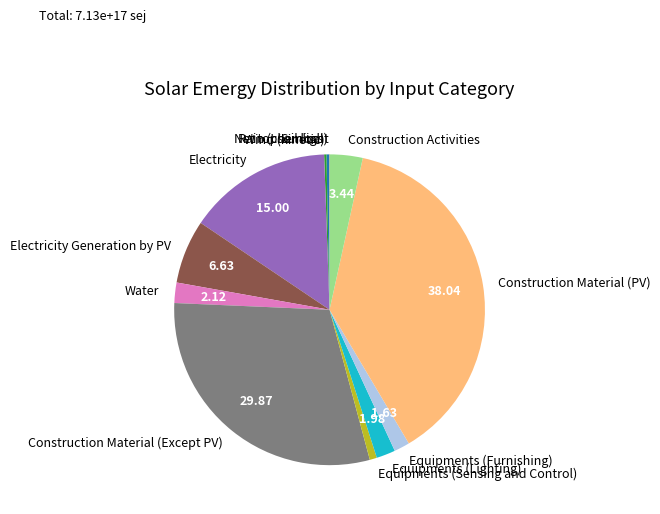

Is there a majority slice in this chart?

No